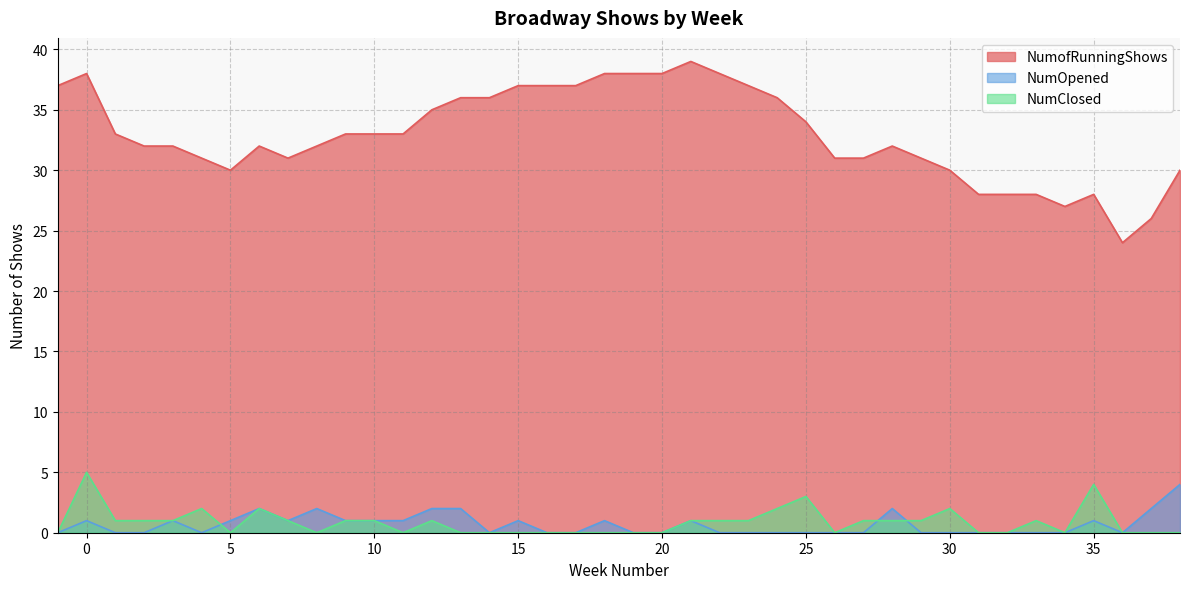

What is the sum of all NumofRunningShows values?

1317